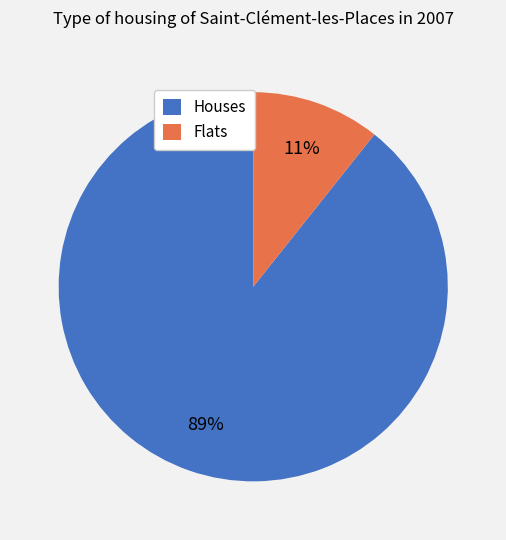

True or false: Houses accounts for 89% of the total.

True